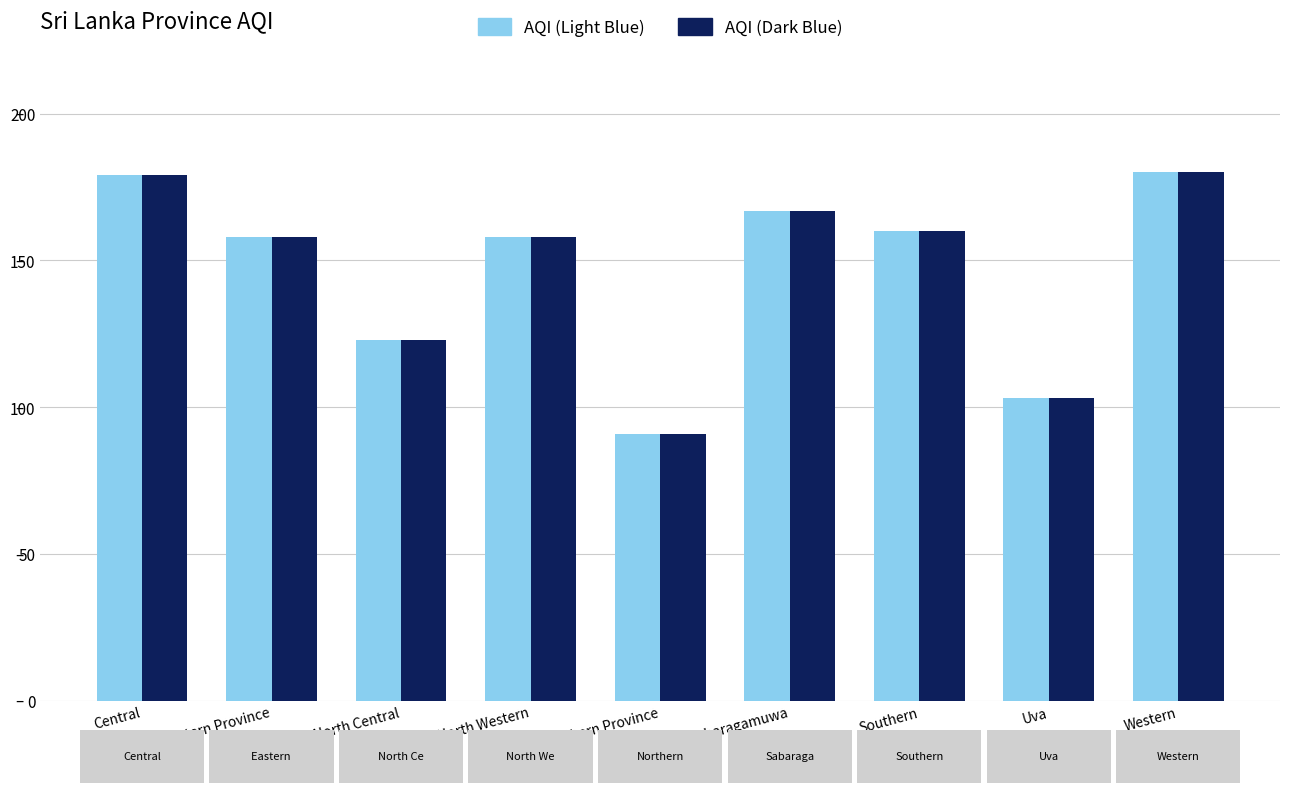

What is the total value across all series at Western?

360